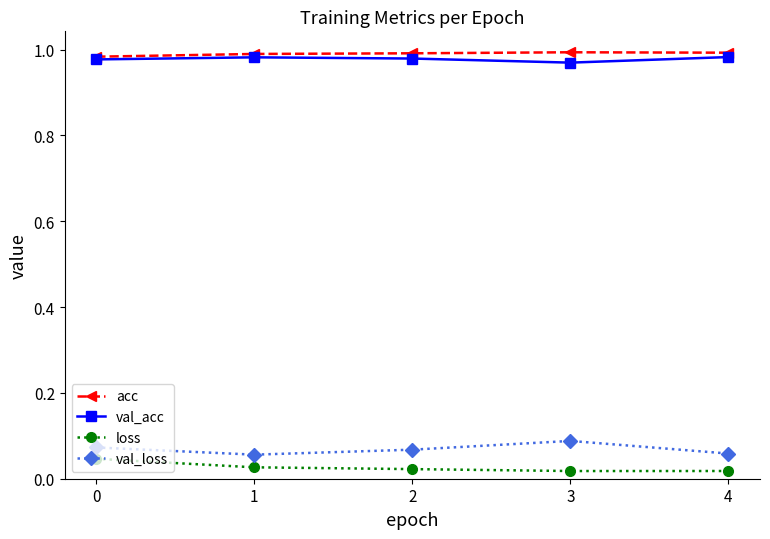

Does the chart display data point markers on the line(s)?

Yes